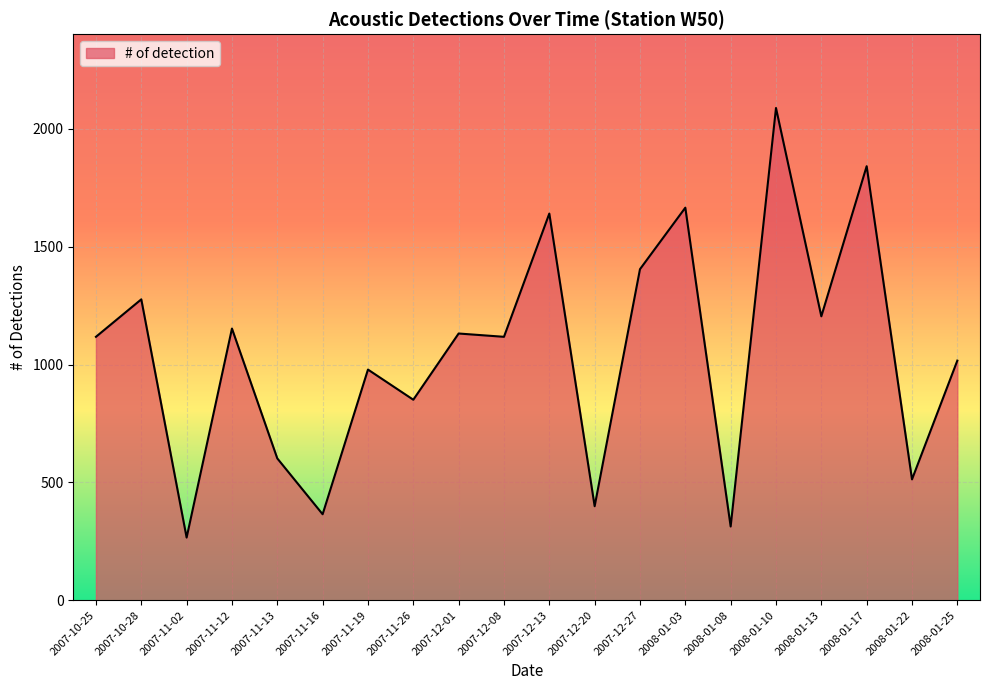

Read the value at 2007-10-25.

1118